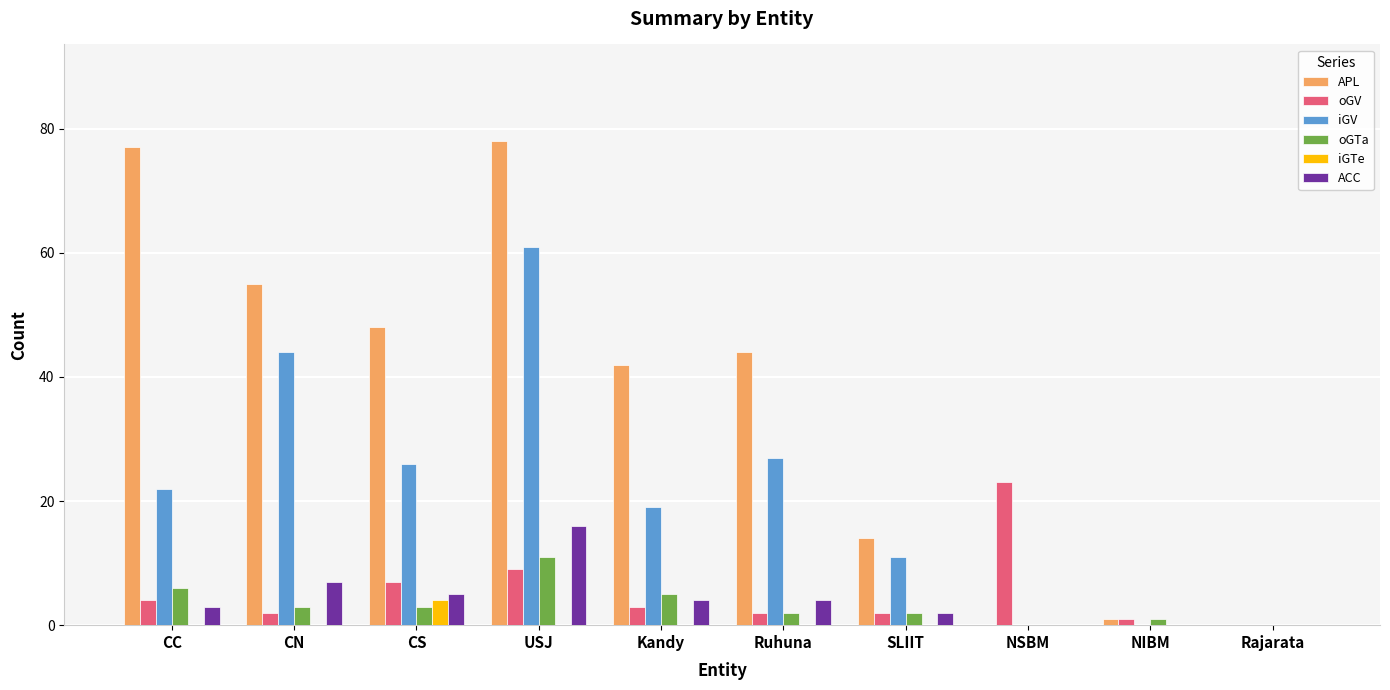

Reading right to left, list all the values displayed in this chart.

APL: Rajarata=0	NIBM=1	NSBM=0	SLIIT=14	Ruhuna=44	Kandy=42	USJ=78	CS=48	CN=55	CC=77
oGV: Rajarata=0	NIBM=1	NSBM=23	SLIIT=2	Ruhuna=2	Kandy=3	USJ=9	CS=7	CN=2	CC=4
iGV: Rajarata=0	NIBM=0	NSBM=0	SLIIT=11	Ruhuna=27	Kandy=19	USJ=61	CS=26	CN=44	CC=22
oGTa: Rajarata=0	NIBM=1	NSBM=0	SLIIT=2	Ruhuna=2	Kandy=5	USJ=11	CS=3	CN=3	CC=6
iGTe: Rajarata=0	NIBM=0	NSBM=0	SLIIT=0	Ruhuna=0	Kandy=0	USJ=0	CS=4	CN=0	CC=0
ACC: Rajarata=0	NIBM=0	NSBM=0	SLIIT=2	Ruhuna=4	Kandy=4	USJ=16	CS=5	CN=7	CC=3